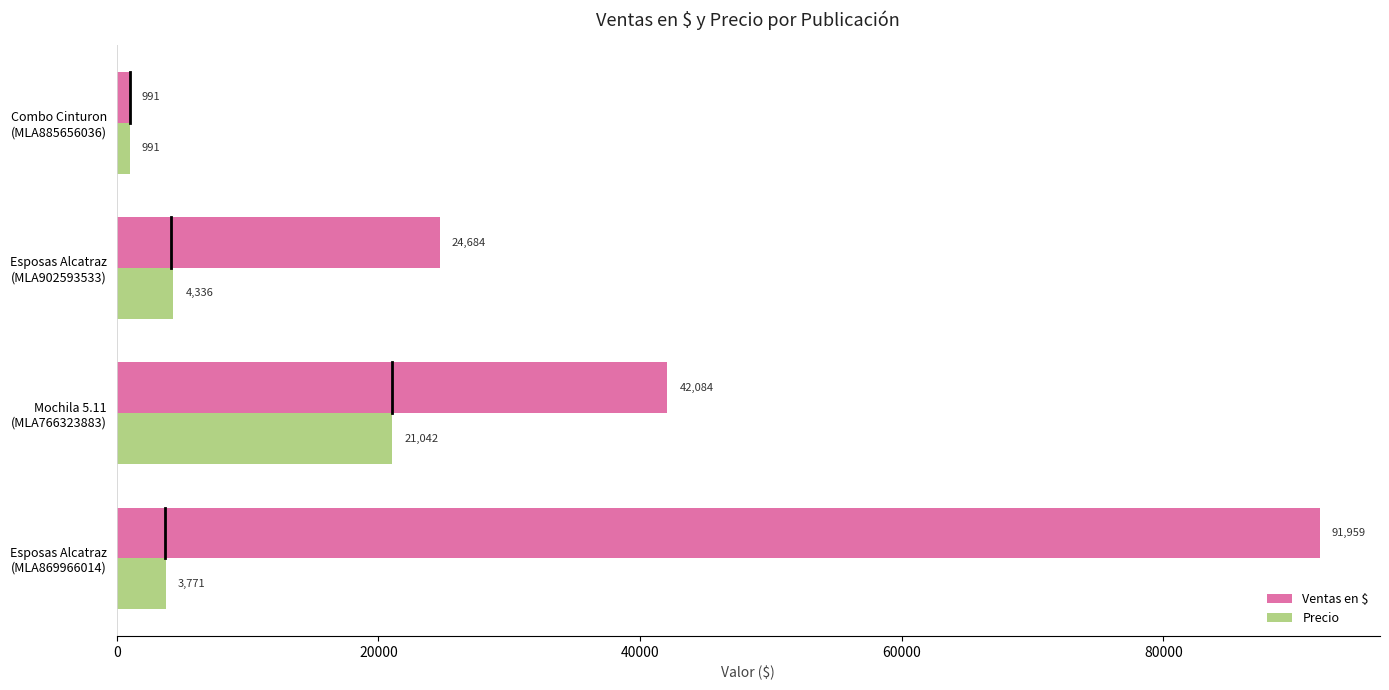

Which series has the largest total across all categories?

Ventas en $